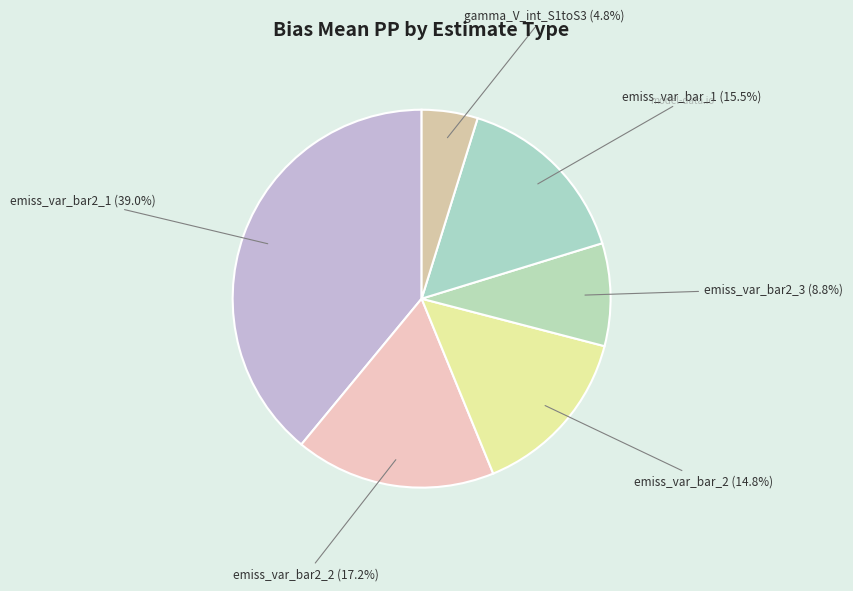

Is there any slice that represents more than half of the pie?

No